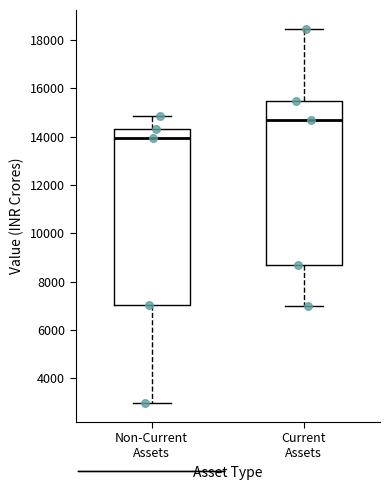

Comparing the boxes themselves (not the whiskers), which one is the tallest?

Non-Current Assets